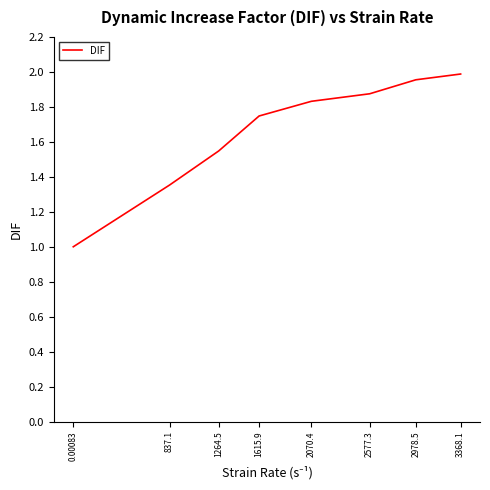

List the labels in order of value, largest first.

3368.1, 2978.5, 2577.3, 2070.4, 1615.9, 1264.5, 837.1, 0.00083